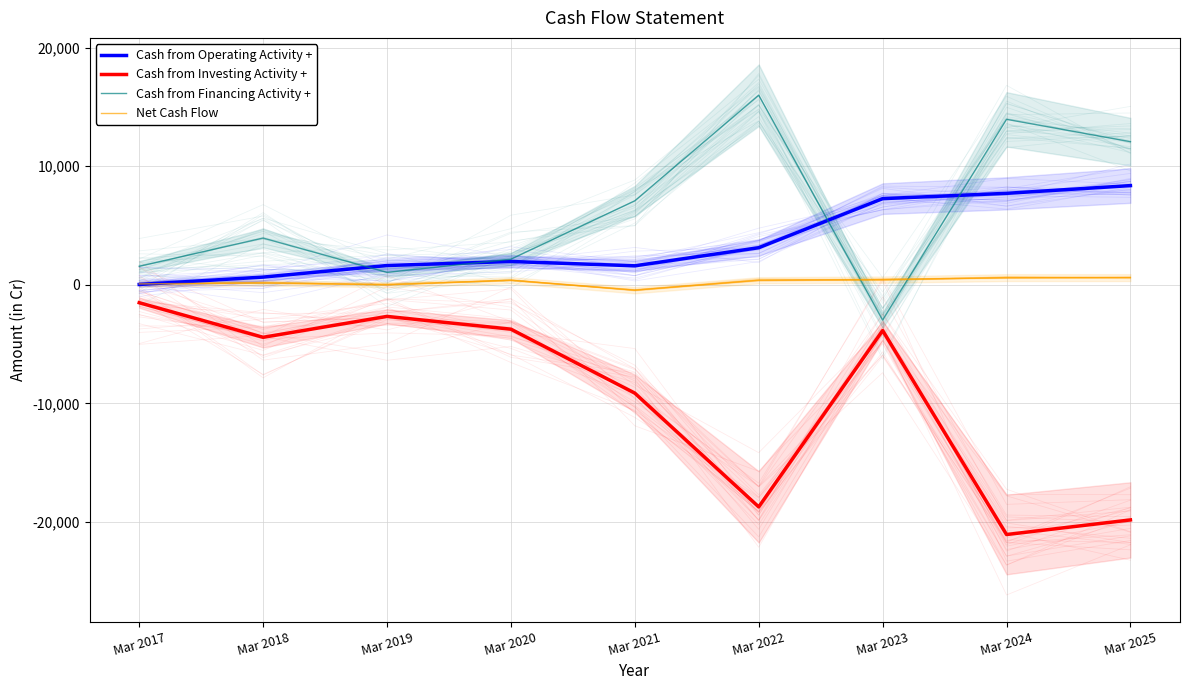

What is the value of the Cash from Financing Activity + point at the 6th from the left?

15986